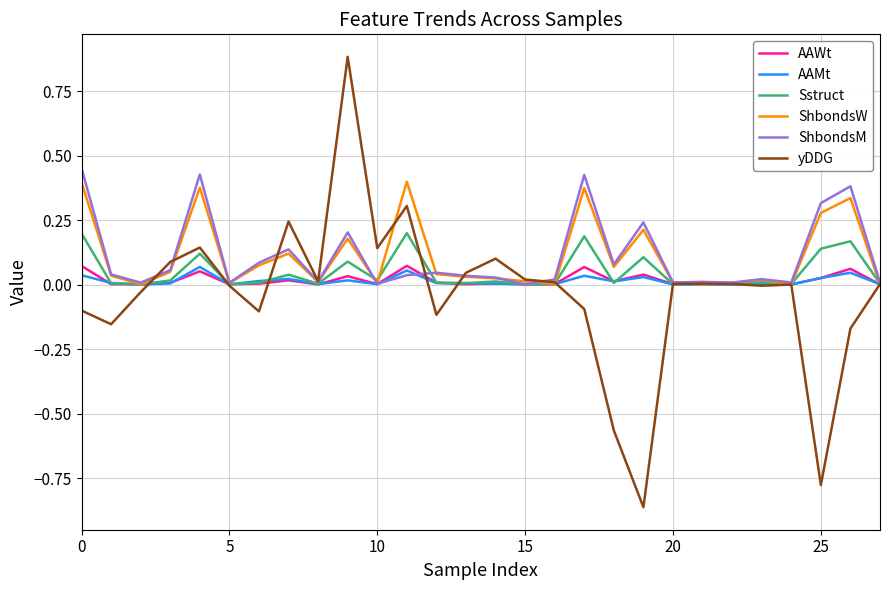

Is this an area chart (filled region under the line)?

No